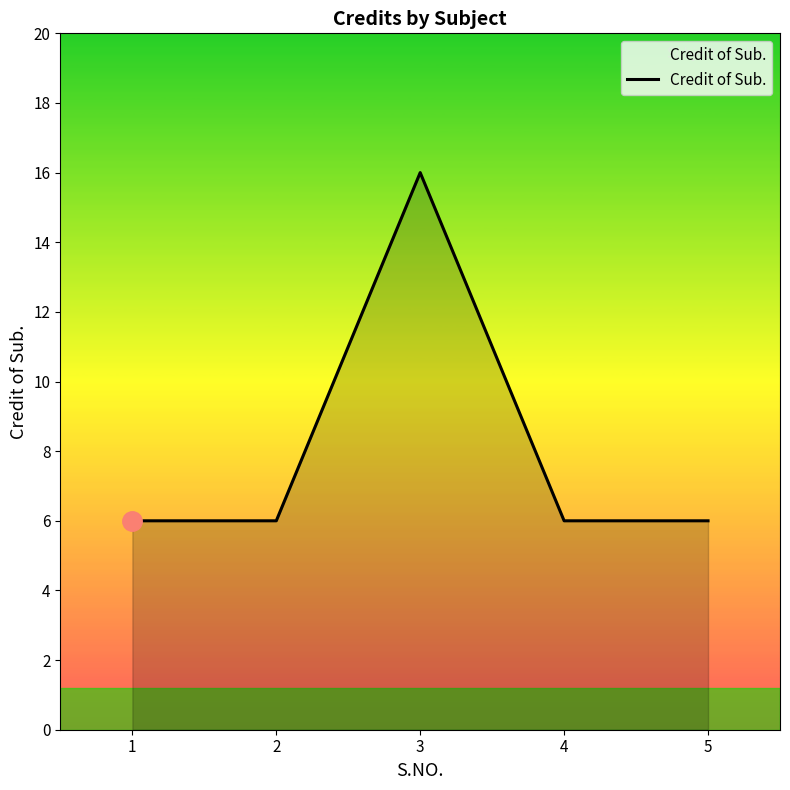

True or false: the data shows 6 at 5.

True